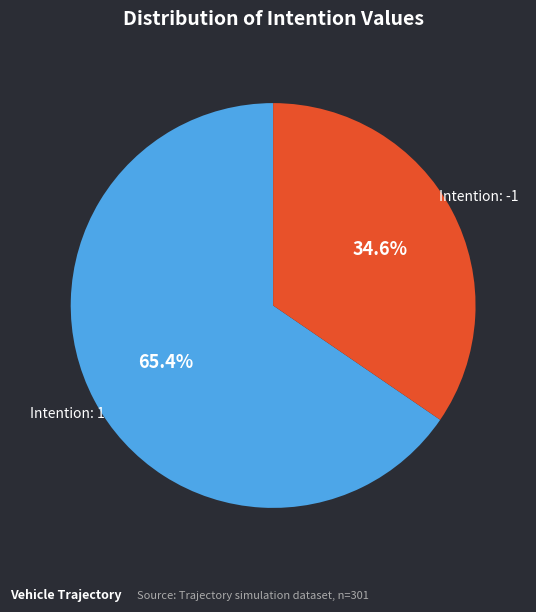

Is there a majority slice in this chart?

Yes